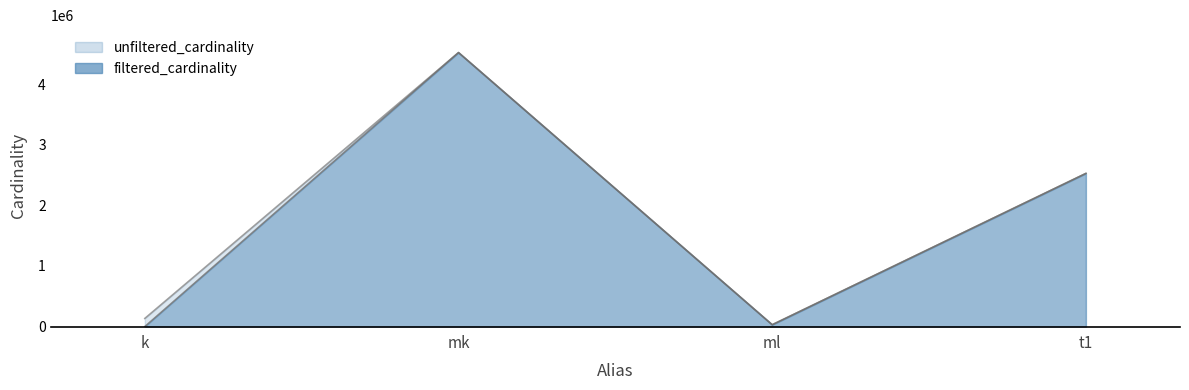

Reading left to right, extract all data points from this chart.

unfiltered_cardinality: k=134170	mk=4523930	ml=29997	t1=2528312
filtered_cardinality: k=1	mk=4523930	ml=29997	t1=2528312